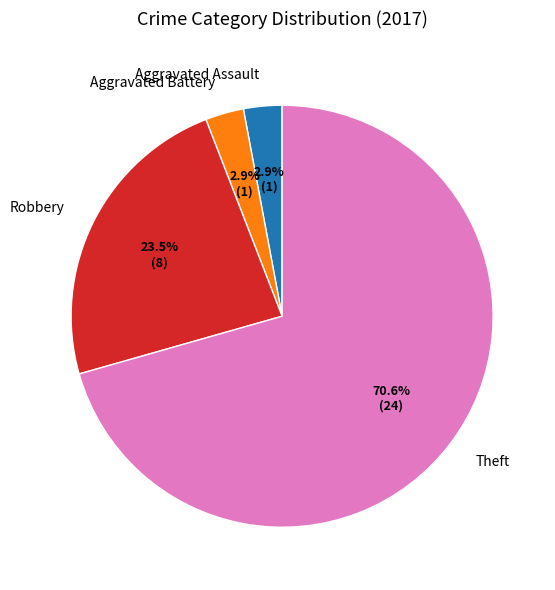

True or false: Theft accounts for 71% of the total.

True